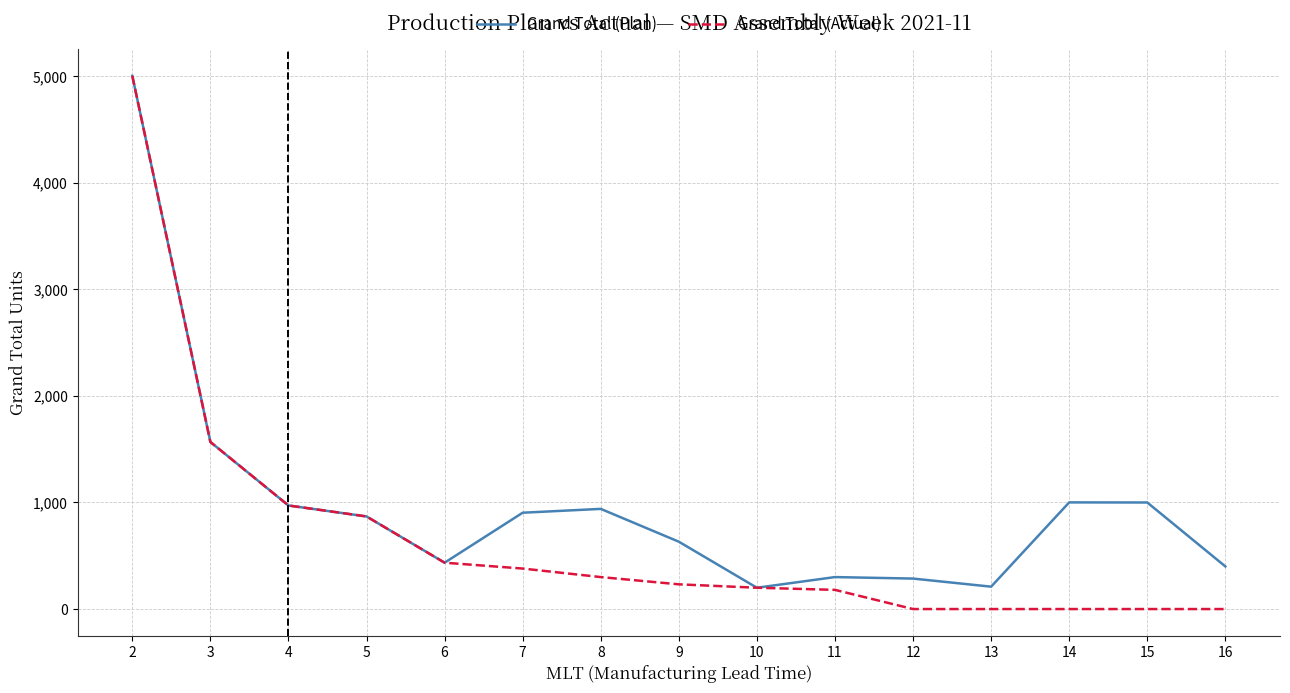

What is the maximum value shown in the chart?

5004